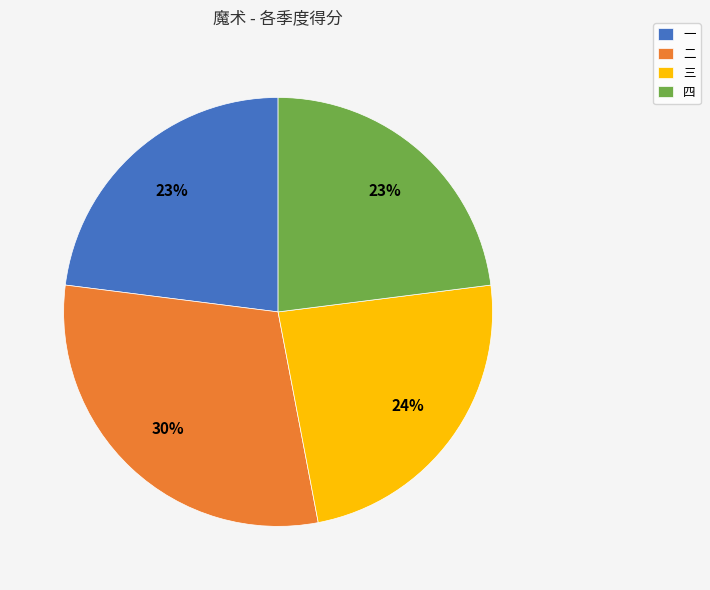

True or false: 三 accounts for 24% of the total.

True